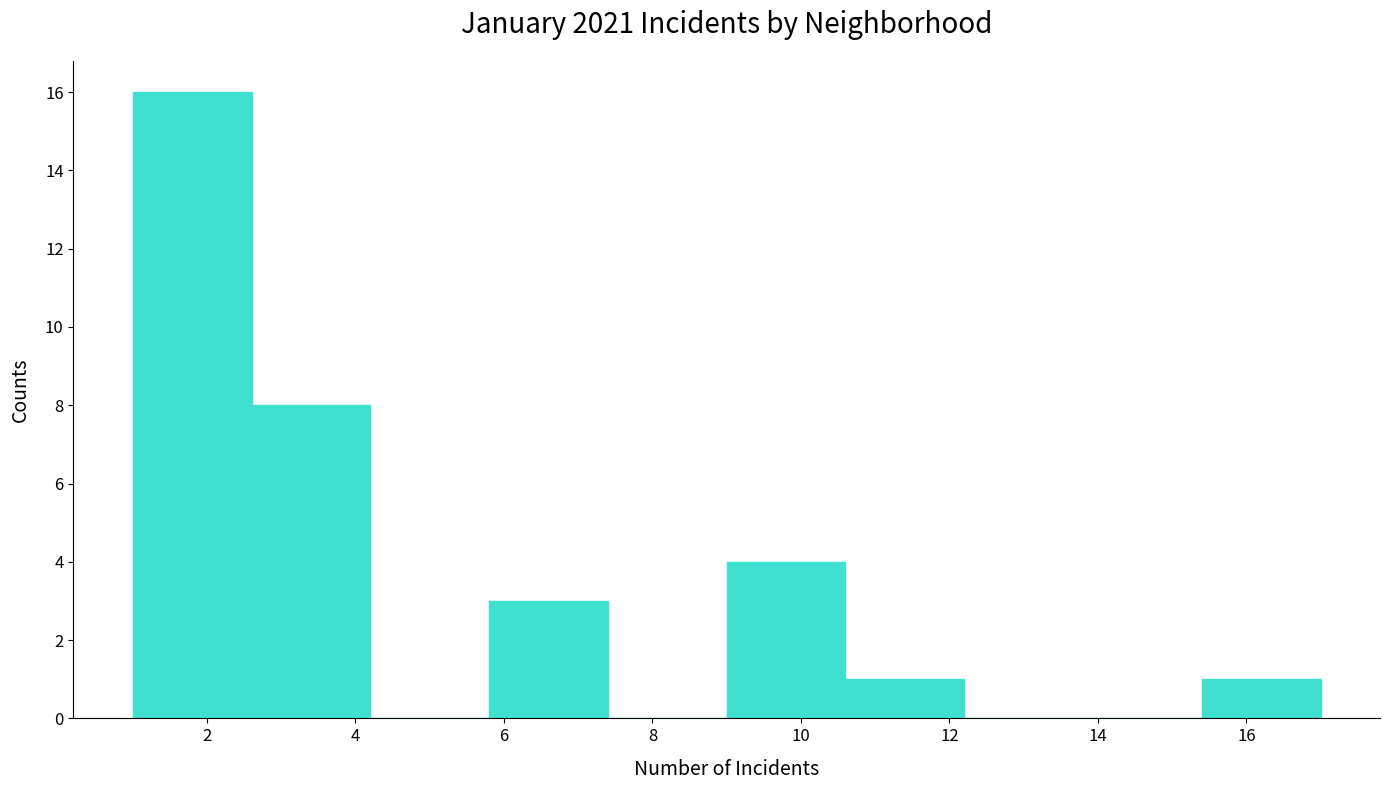

Reading left to right, transcribe this chart: for each bar, give the range it covers on the x-axis and its height. The values are not printed on the chart, so give them approximately, as read against the axis.

1.0 to 2.6: 16
2.6 to 4.2: 8
4.2 to 5.8: 0
5.8 to 7.4: 3
7.4 to 9.0: 0
9.0 to 10.6: 4
10.6 to 12.2: 1
12.2 to 13.8: 0
13.8 to 15.4: 0
15.4 to 17.0: 1